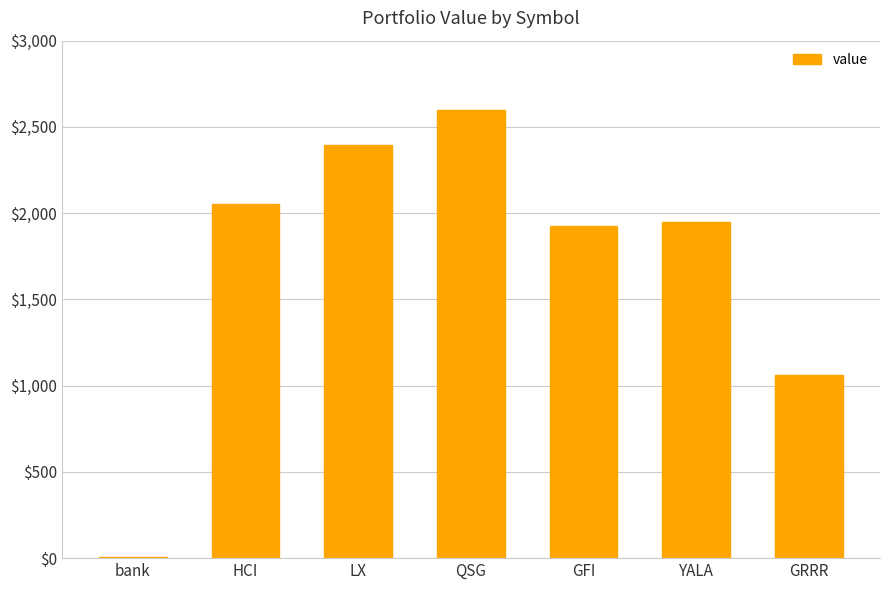

What is the ratio of the value at GFI to the value at HCI?

0.9